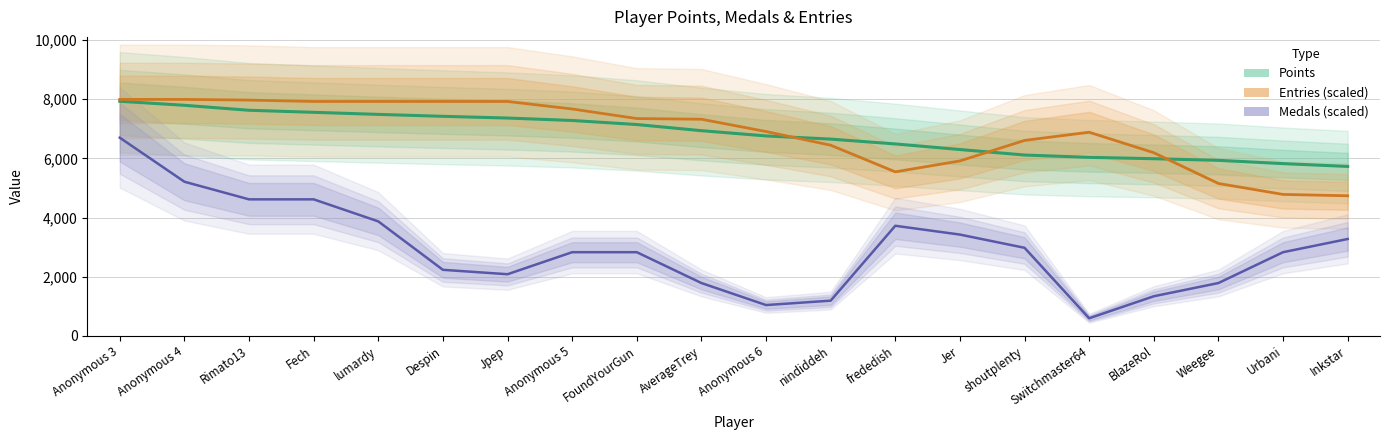

Reading right to left, what are all the values shown in this chart?

Points: 5729.0	5824.3	5935.3	5990.0	6036.3	6114.7	6300.7	6489.7	6653.0	6760.3	6938.0	7145.7	7282.7	7365.0	7423.3	7488.7	7558.7	7627.7	7796.0	7932.0
Entries (scaled): 4736.8	4783.0	5152.7	6192.5	6885.7	6608.4	5915.2	5545.5	6446.7	6908.8	7324.7	7347.8	7671.3	7925.5	7925.5	7925.5	7925.5	7971.7	7994.8	7994.8
Medals (scaled): 3276.0	2829.2	1786.9	1340.2	595.6	2978.1	3424.9	3722.7	1191.3	1042.4	1786.9	2829.2	2829.2	2084.7	2233.6	3871.6	4616.1	4616.1	5211.8	6700.8